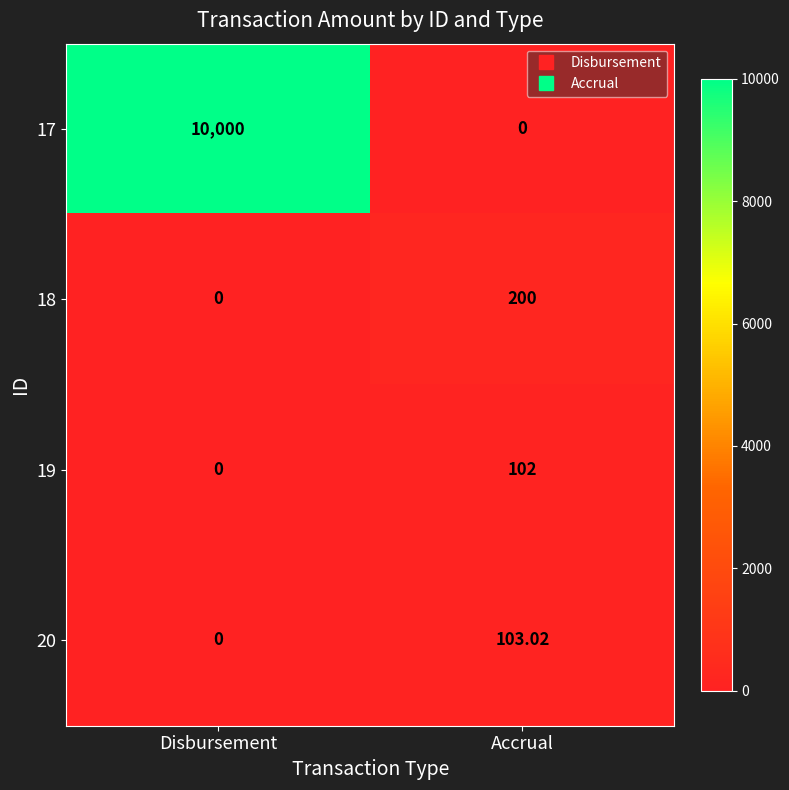

At which category does the chart reach its peak across all series?

Disbursement